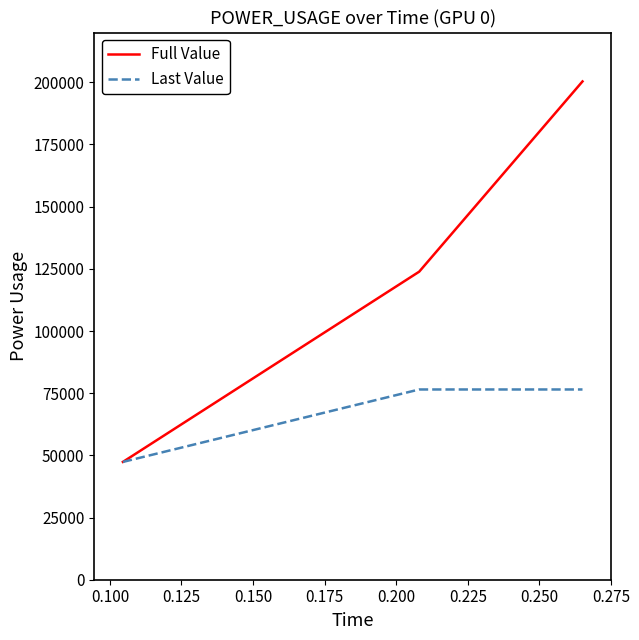

Which series has the largest total across all categories?

Full Value